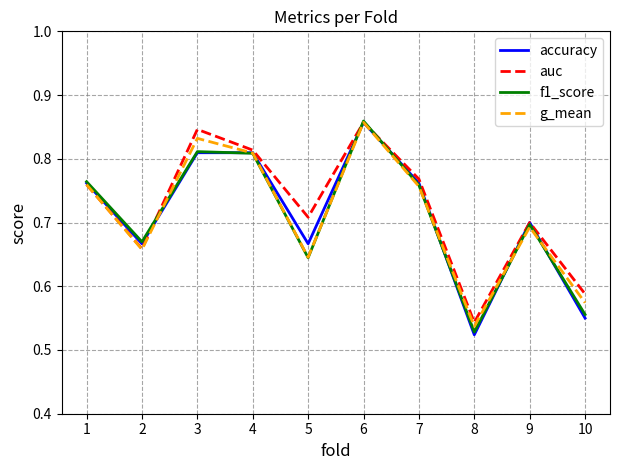

Where is g_mean nearest to the value 0?

8